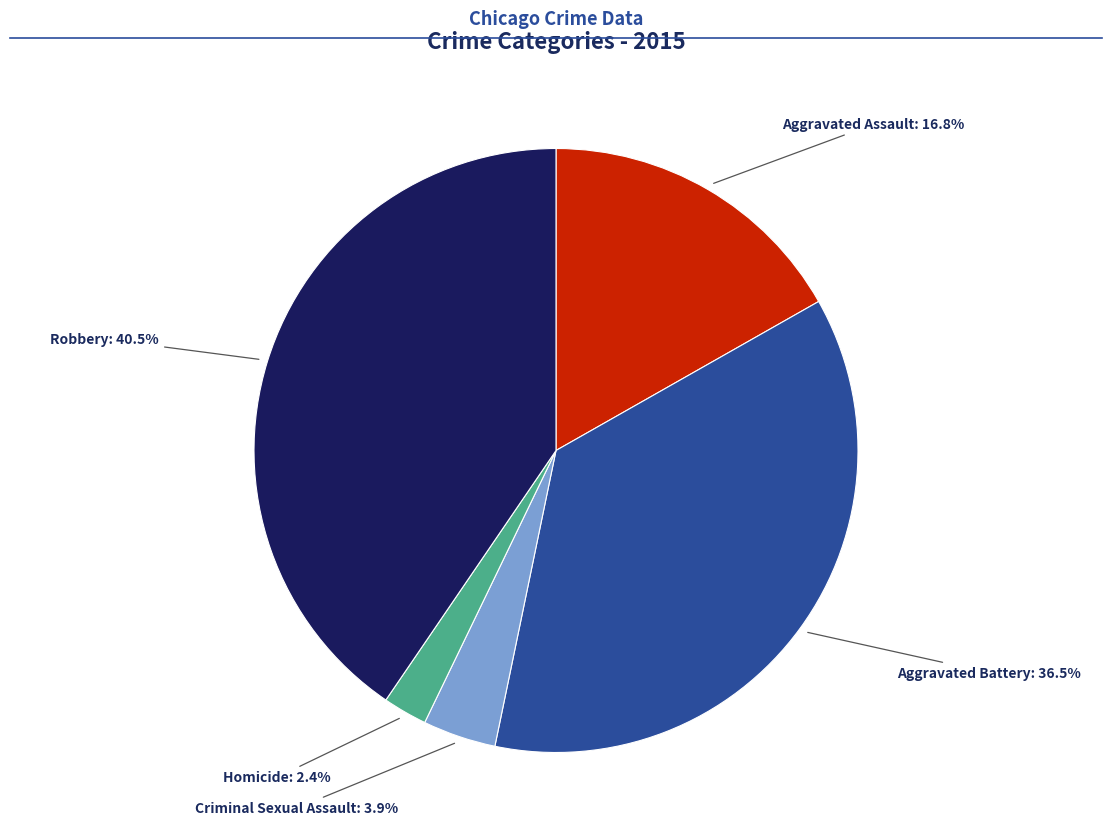

Does any single category account for the majority?

No